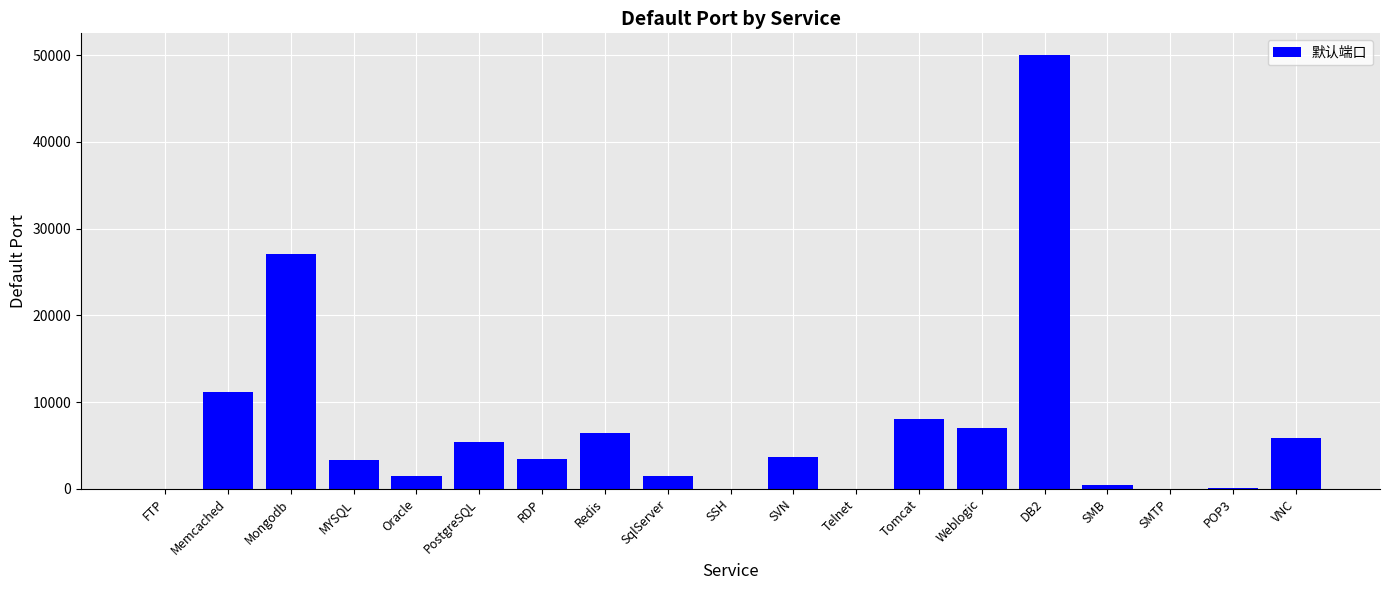

What is the change in value from PostgreSQL to RDP?

-2043